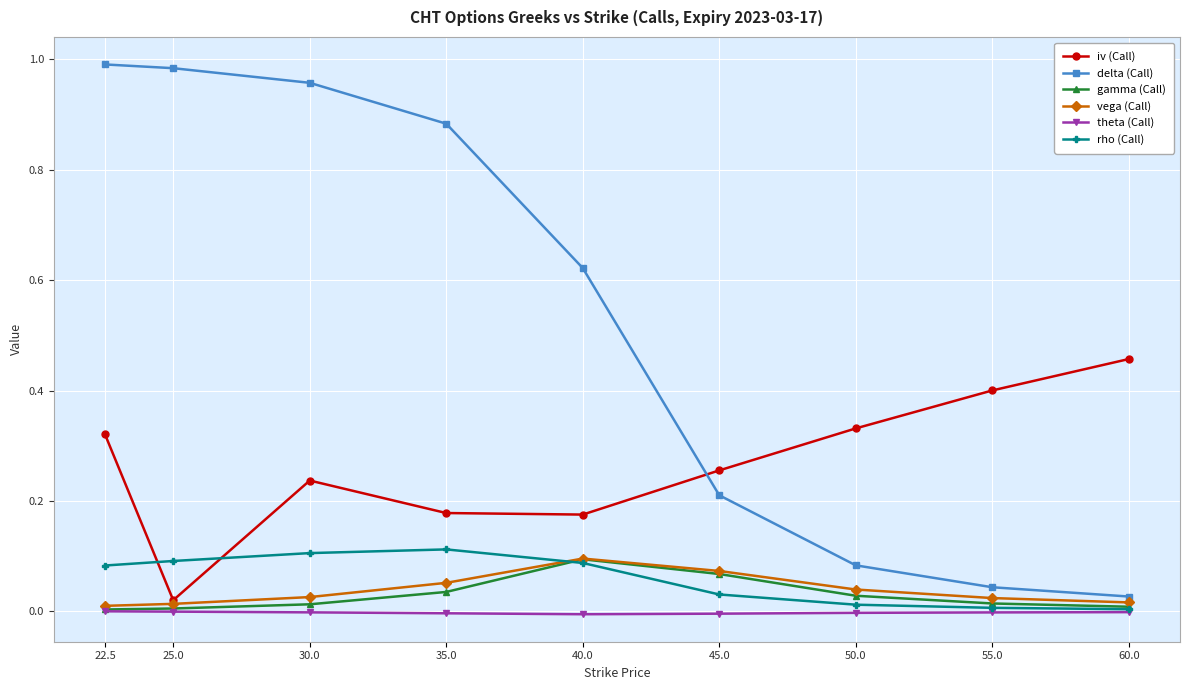

True or false: theta (Call) and vega (Call) cross at least once.

False